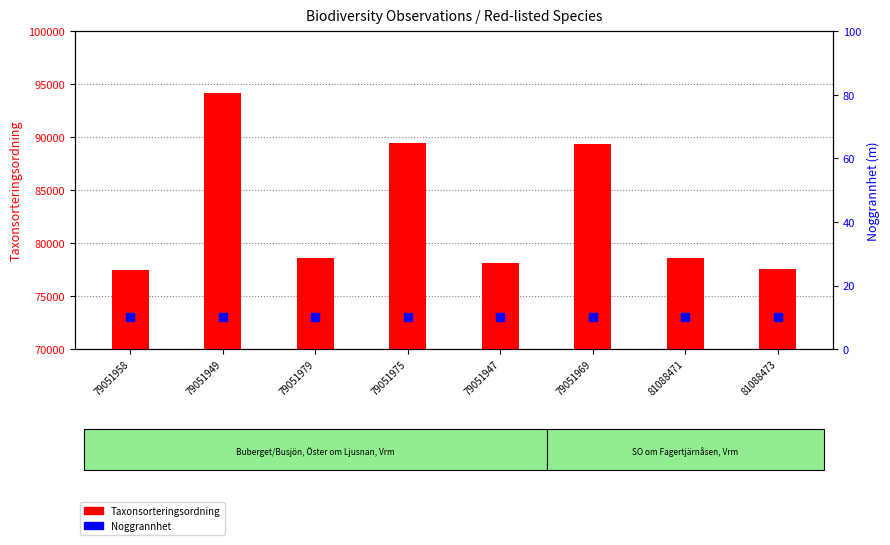

Which series reaches the maximum Y coordinate?

Taxonsorteringsordning